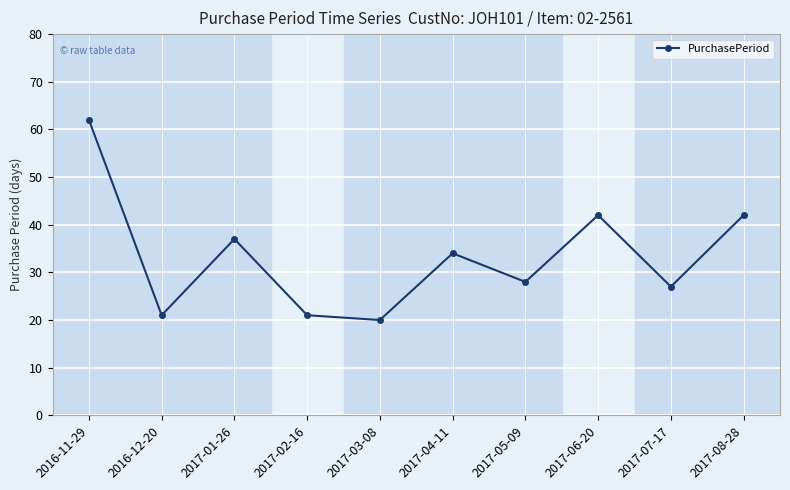

What is the difference between the values at 2017-08-28 and 2016-12-20?

21